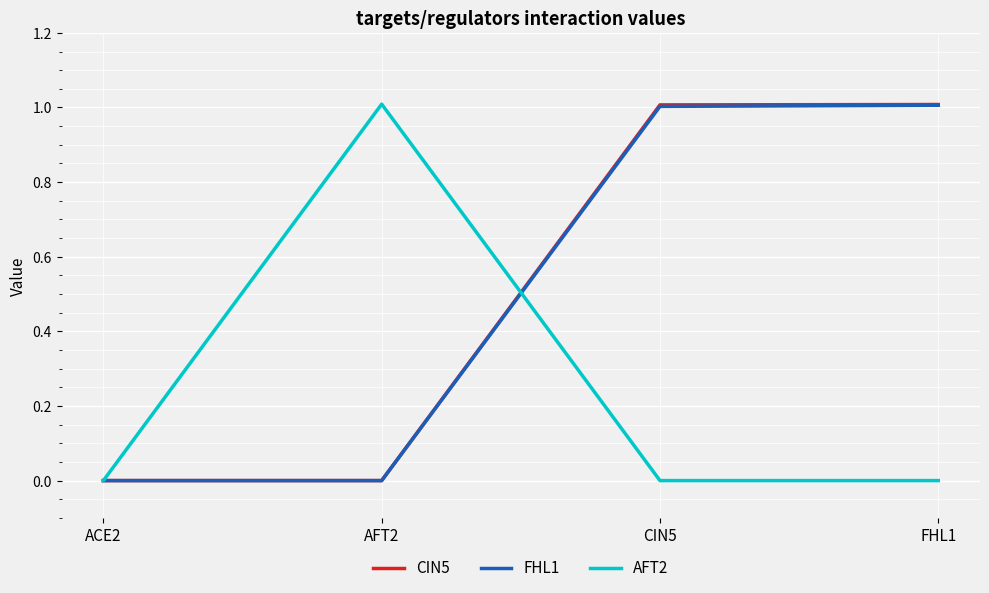

The value of AFT2 at ACE2 is 0.0. True or false?

True